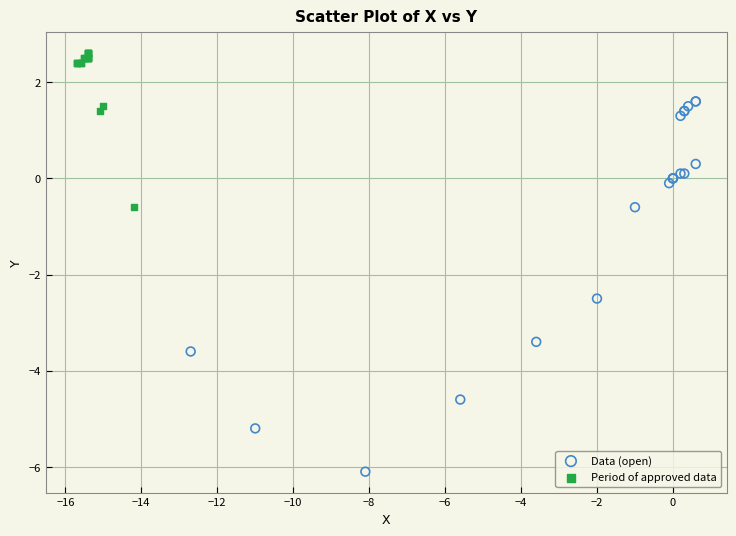

Which series reaches the maximum Y coordinate?

Period of approved data